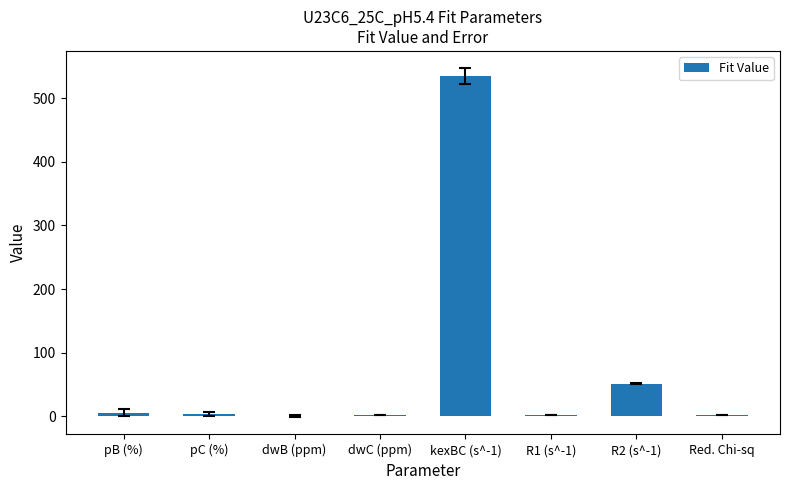

At which label is the value closest to 267?

R2 (s^-1)